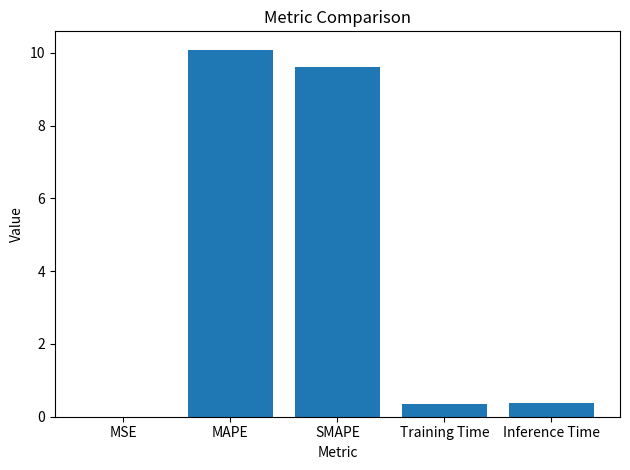

True or false: the data shows 10.1 at MAPE.

True